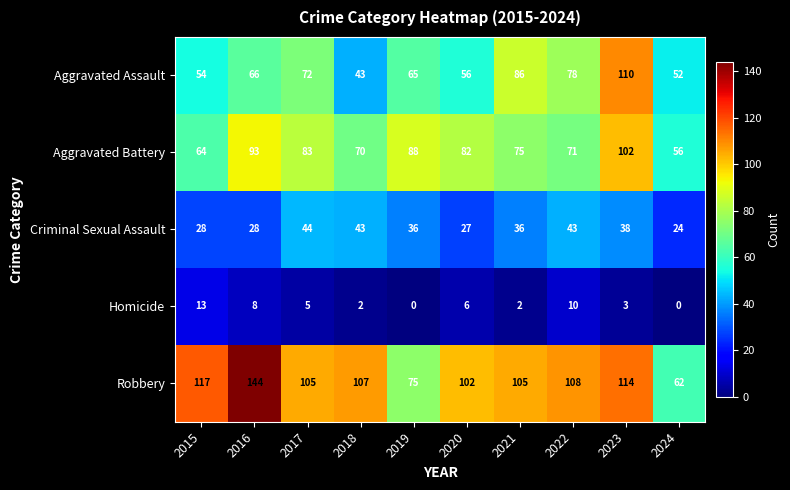

What is the sum of the Criminal Sexual Assault values at 2018 and 2023?

81